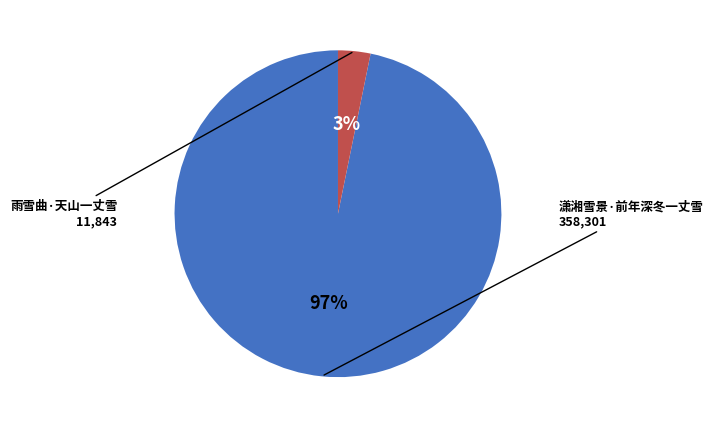

Count the number of slices in the pie.

2